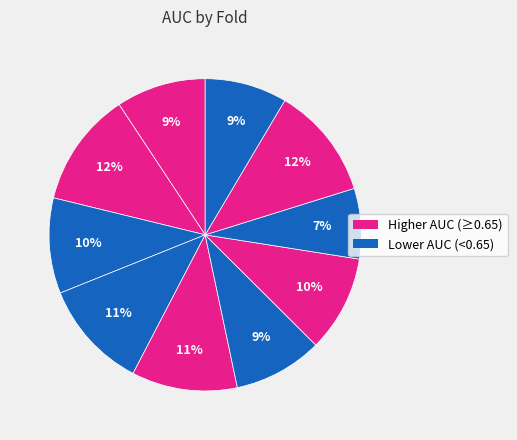

Which category has the smallest portion of the pie?

Fold 8